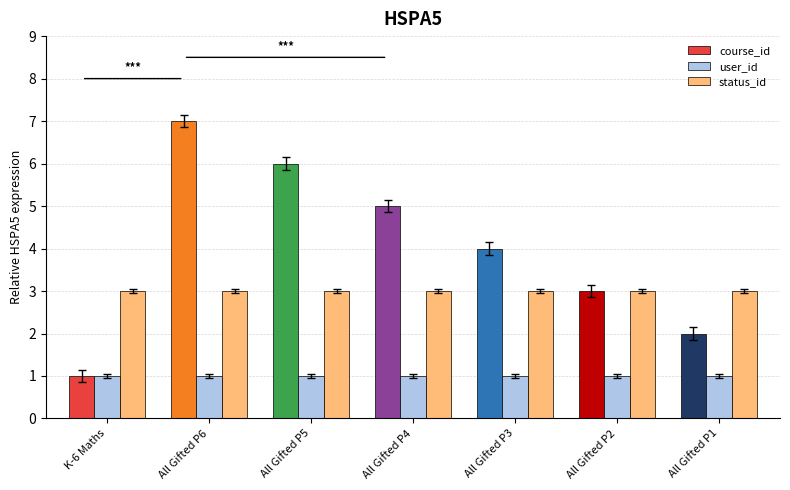

Which category has the highest value in the course_id series?

All Gifted P6